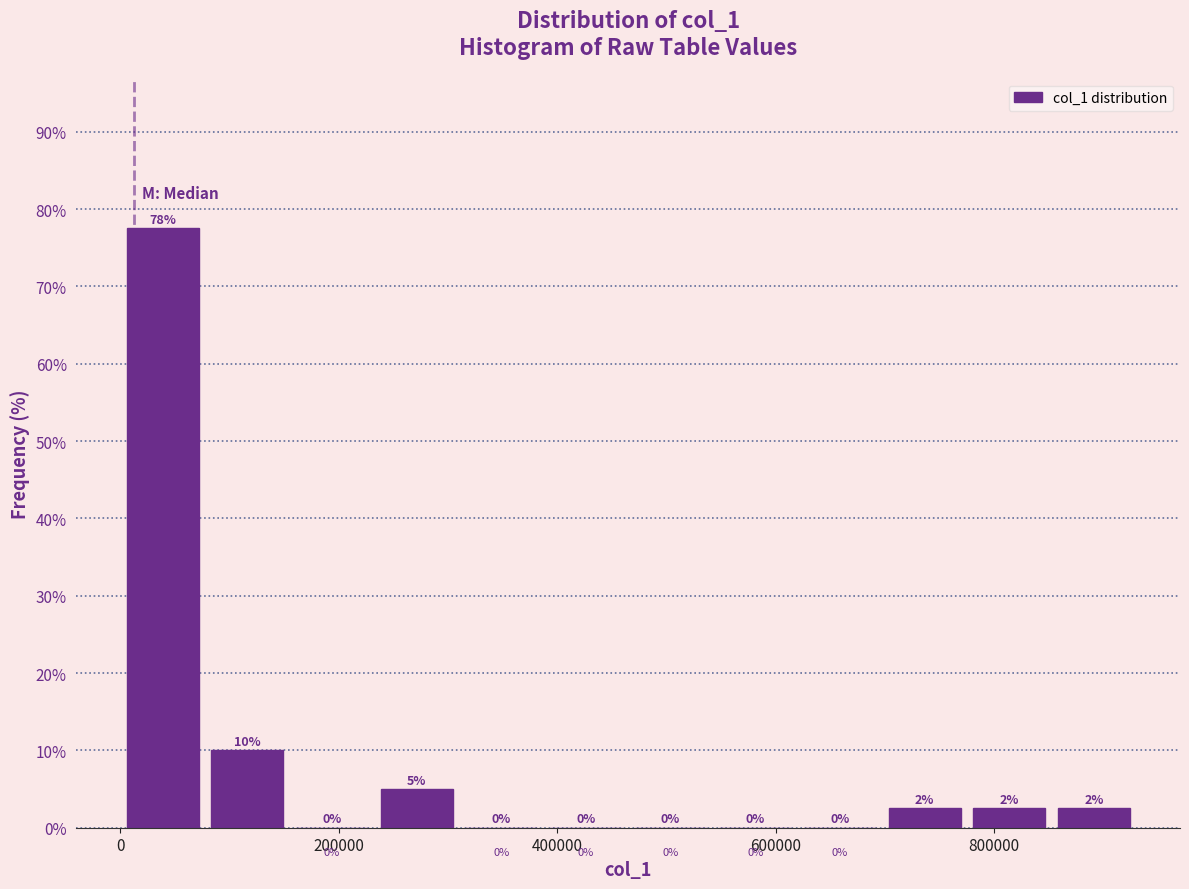

Read against the x-axis, roughly where is the centre of the tallest bar?

40000